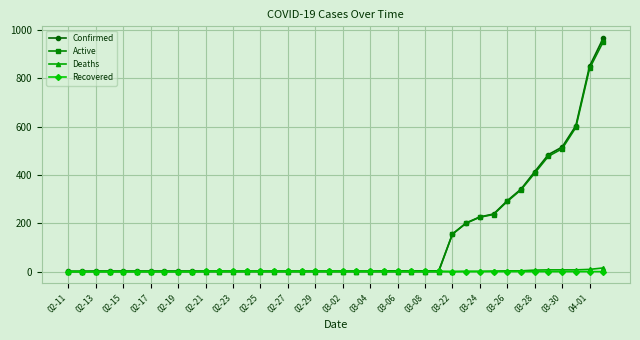

Which series has the widest spread of values?

Confirmed